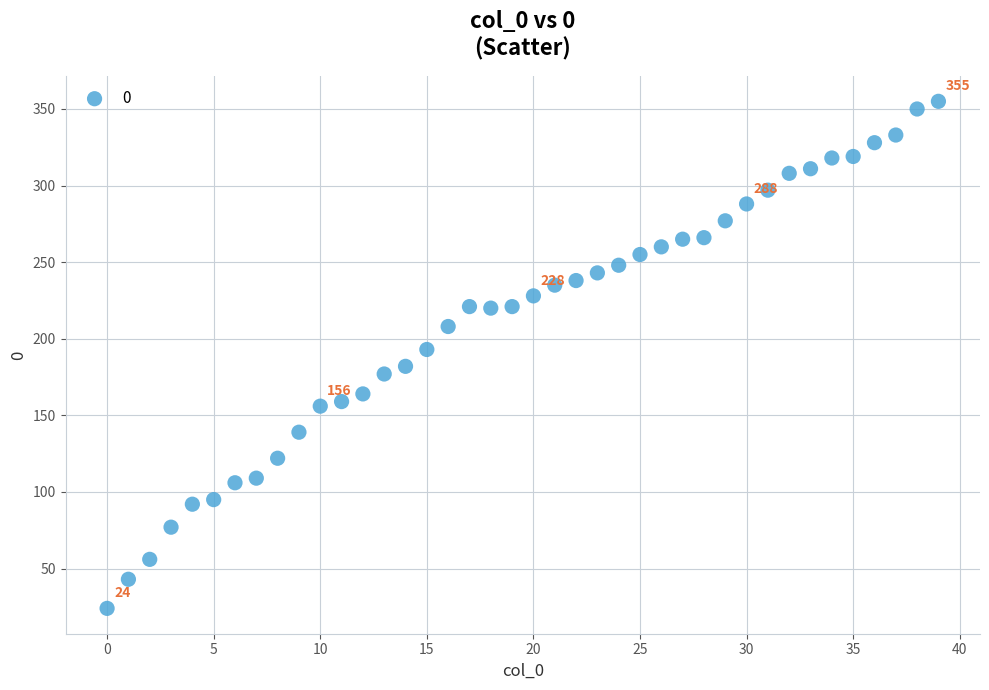

What is the range of Y values (max minus min)?

331